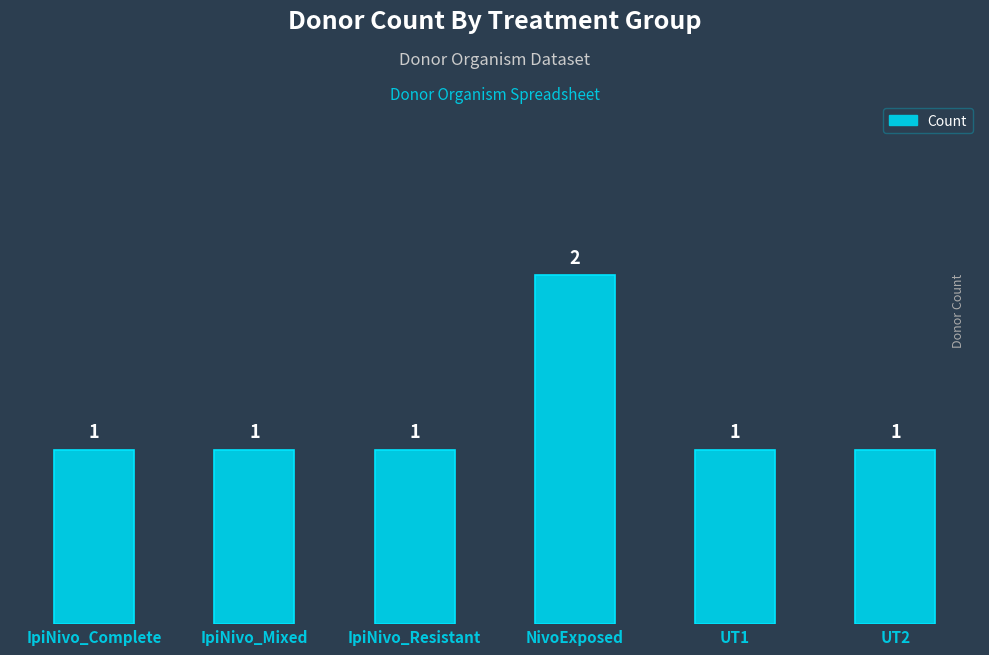

True or false: the data shows 1 at IpiNivo_Resistant.

True